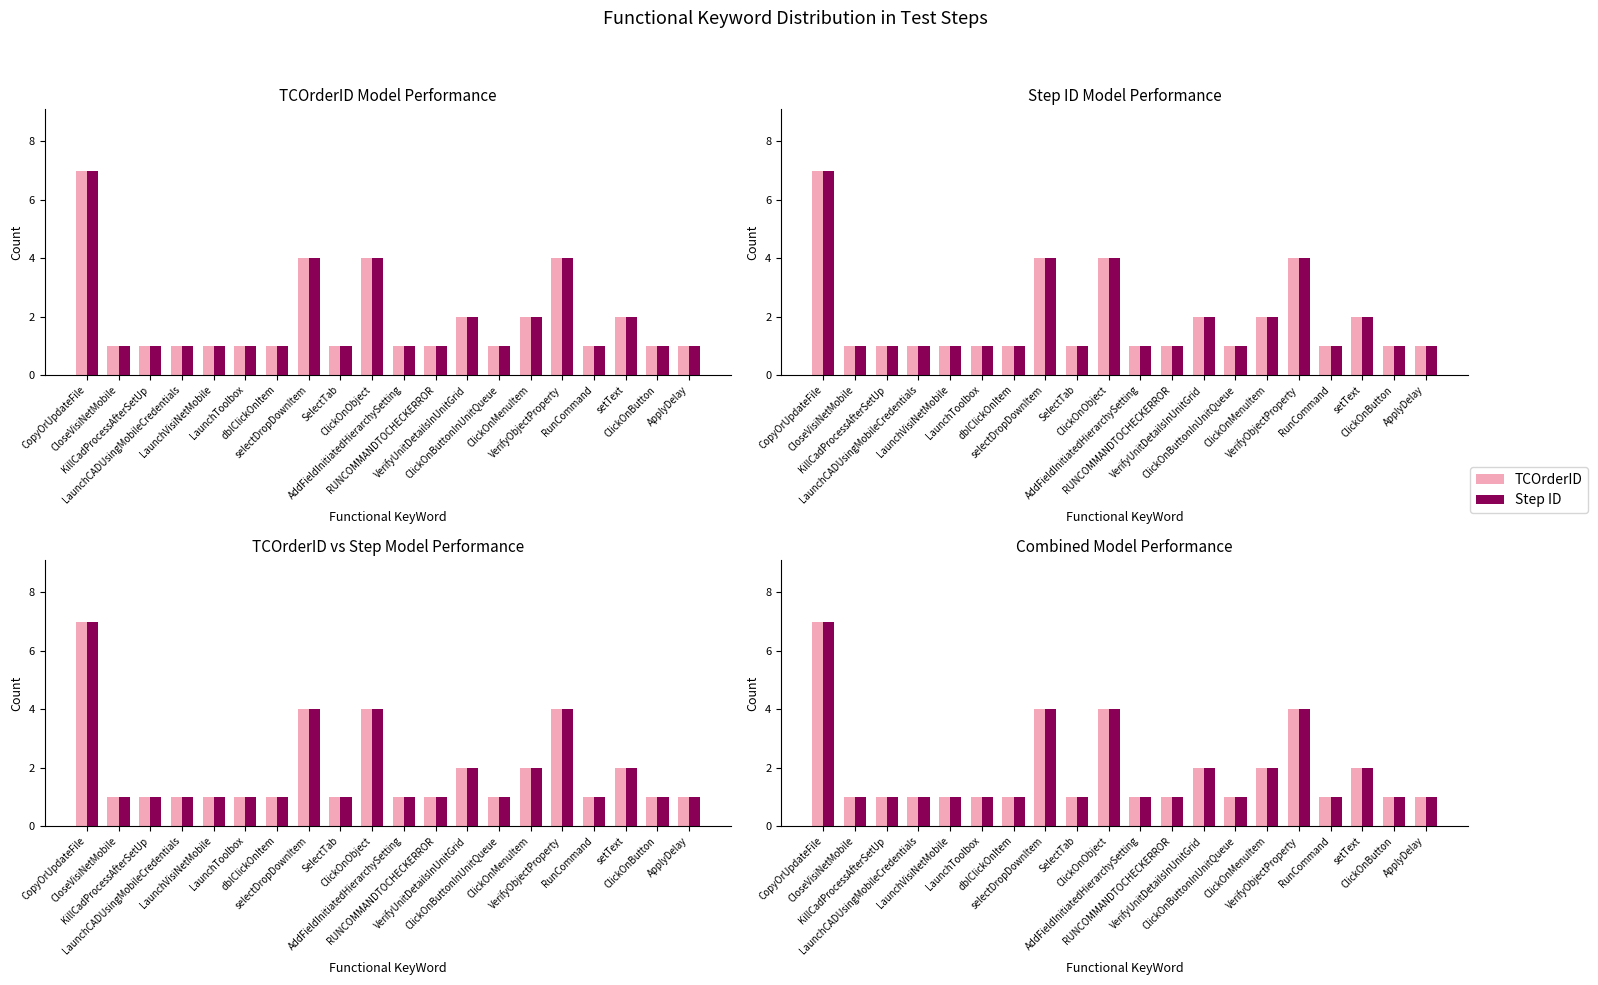

Which category has the lowest value across all series?

CloseVisiNetMobile